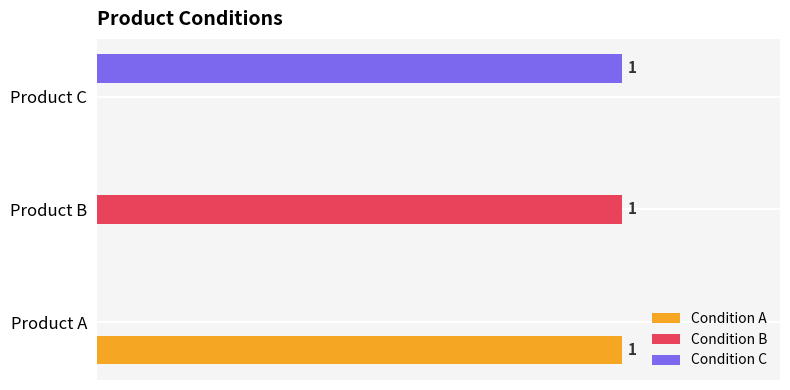

What is the value of the Condition B bar at the 2nd from the left?

1